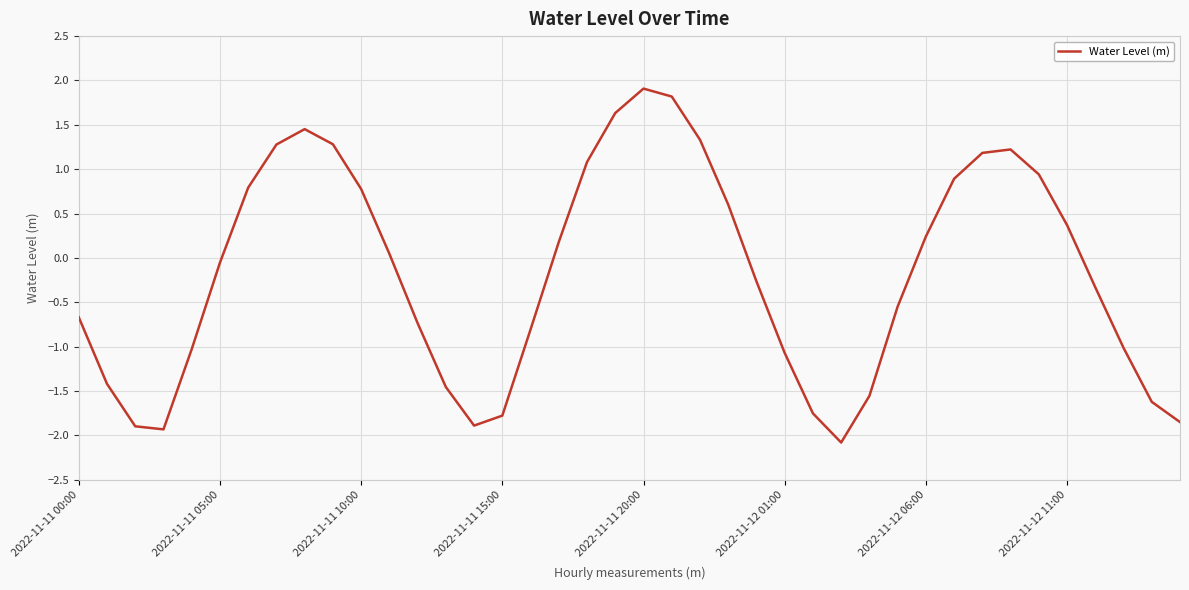

What is the difference between the maximum and minimum values?

4.0